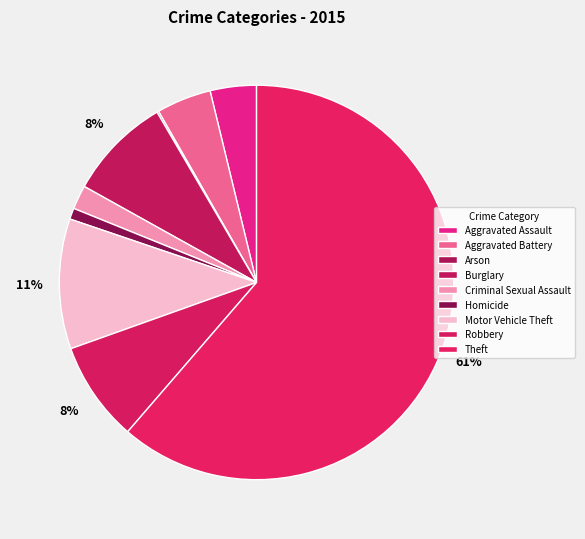

True or false: Homicide accounts for 1% of the total.

True